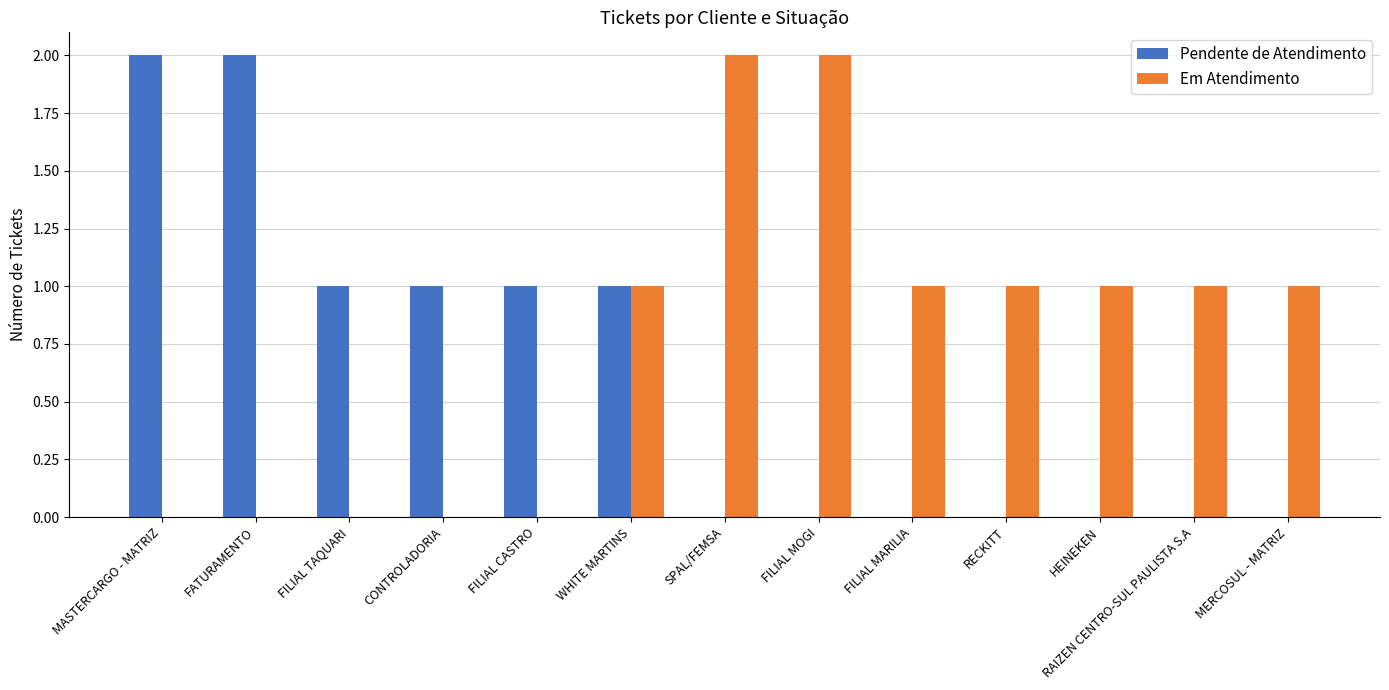

What is the sum of all Pendente de Atendimento values?

8